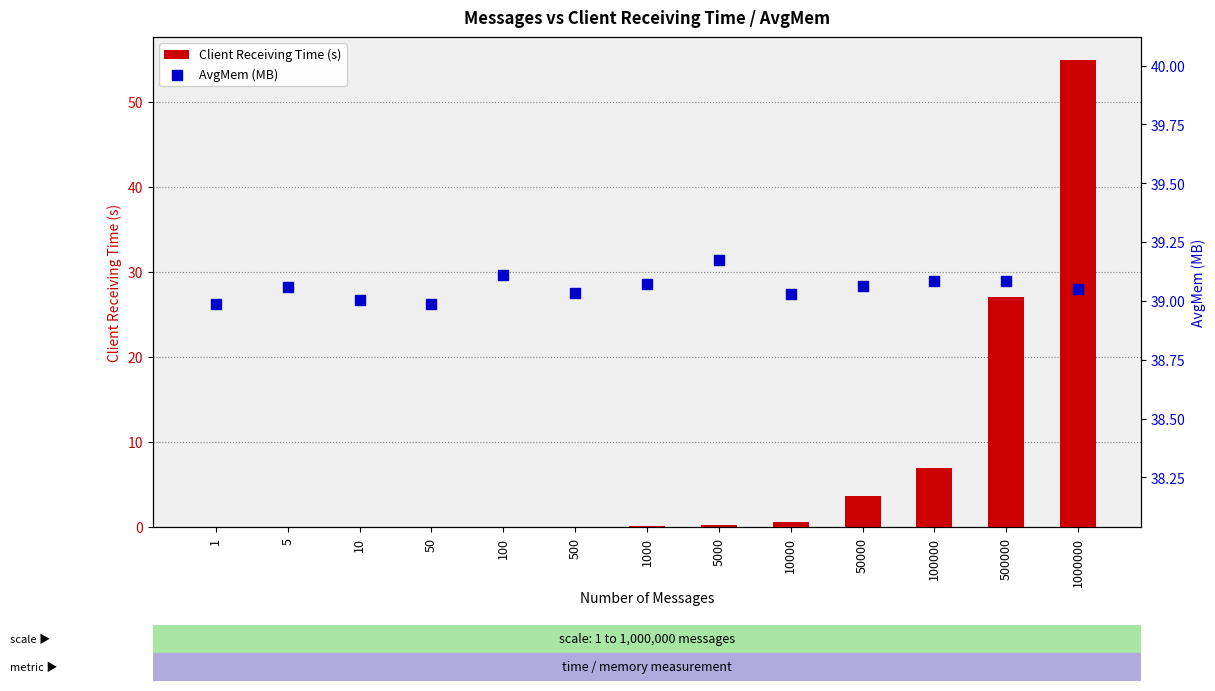

Which series has the largest total across all categories?

AvgMem (MB)